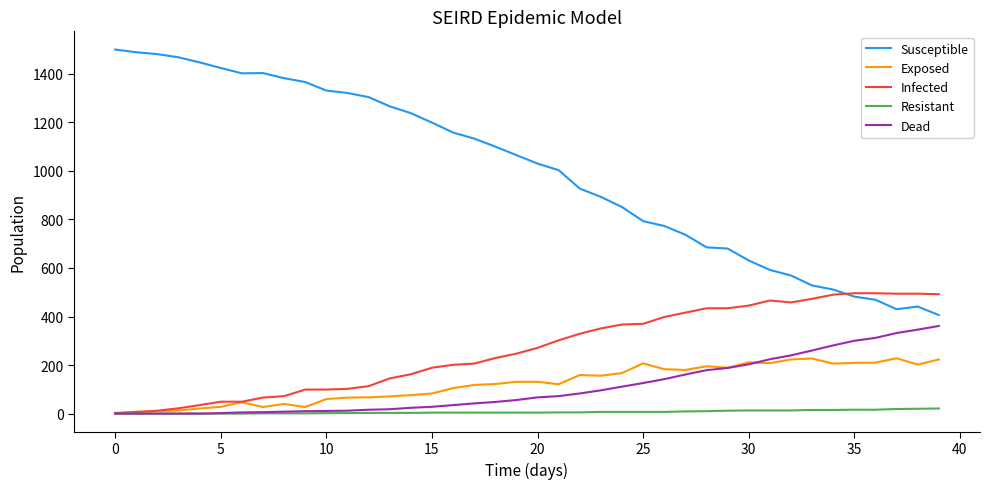

Rank the series by their maximum value, from highest to lowest.

Susceptible, Infected, Dead, Exposed, Resistant